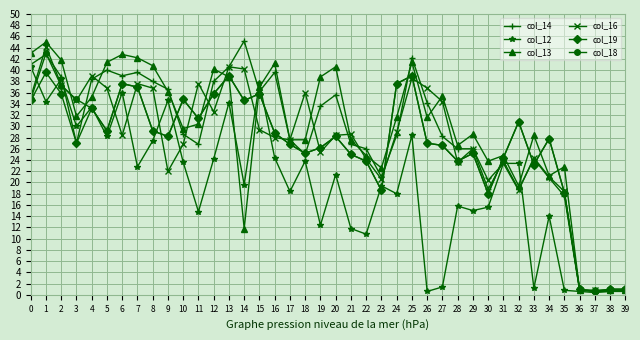

Between 2 and 27, which series saw the biggest shift?

col_12